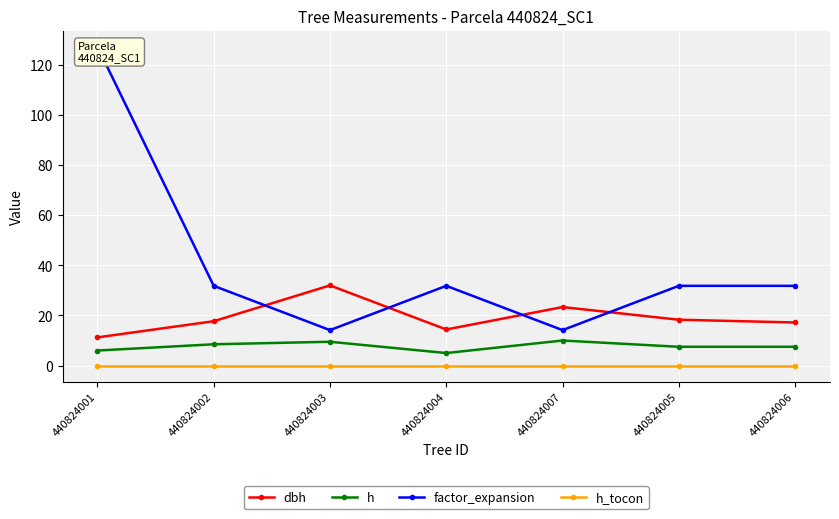

At how many categories does at least one series exceed 102?

1